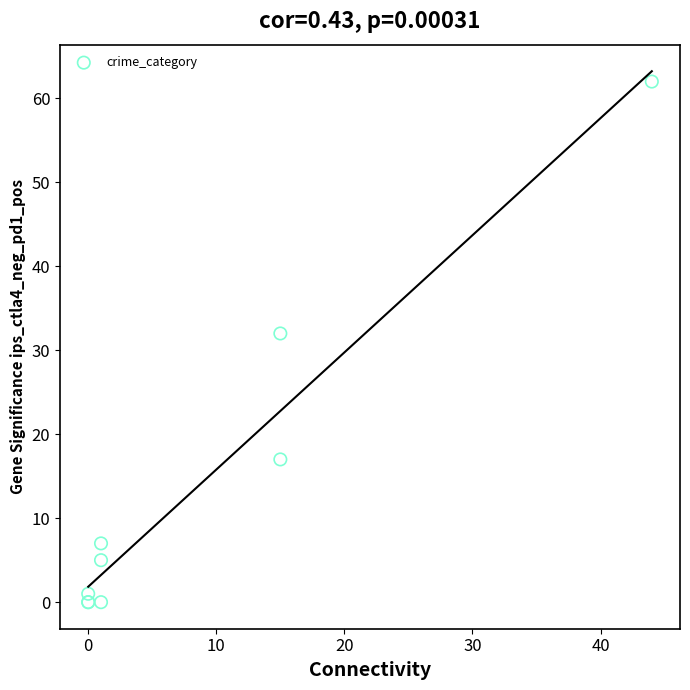

What Y value in the scatter plot is closest to 31?

32